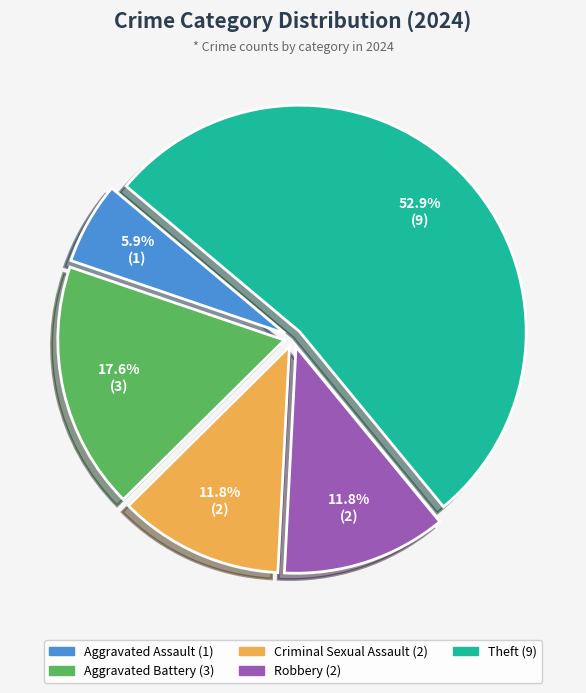

Is there any slice that represents more than half of the pie?

Yes